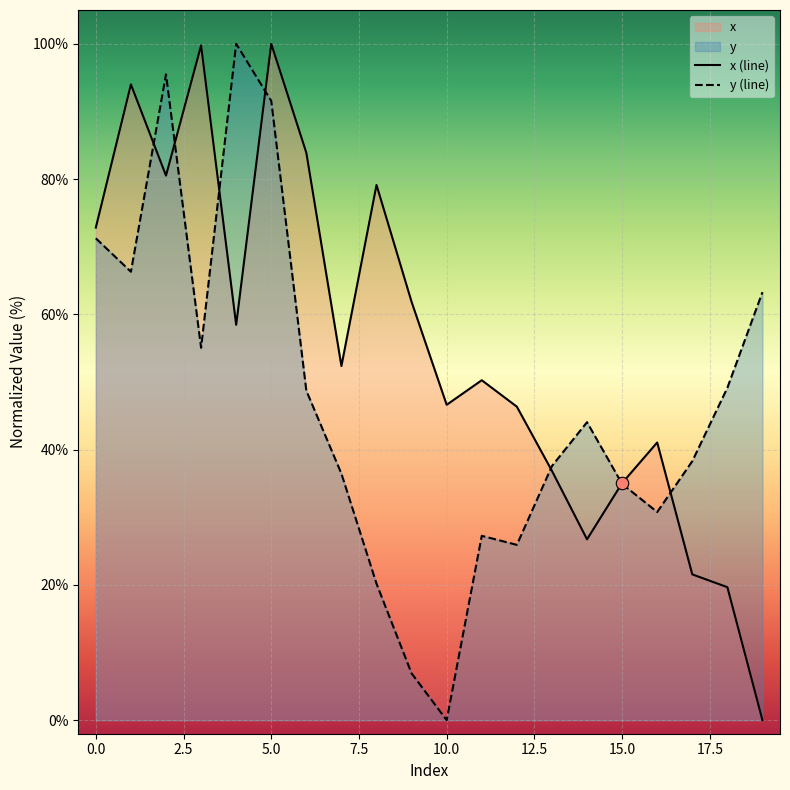

True or false: x (line) has a value of 33.8 at 0.0.

False